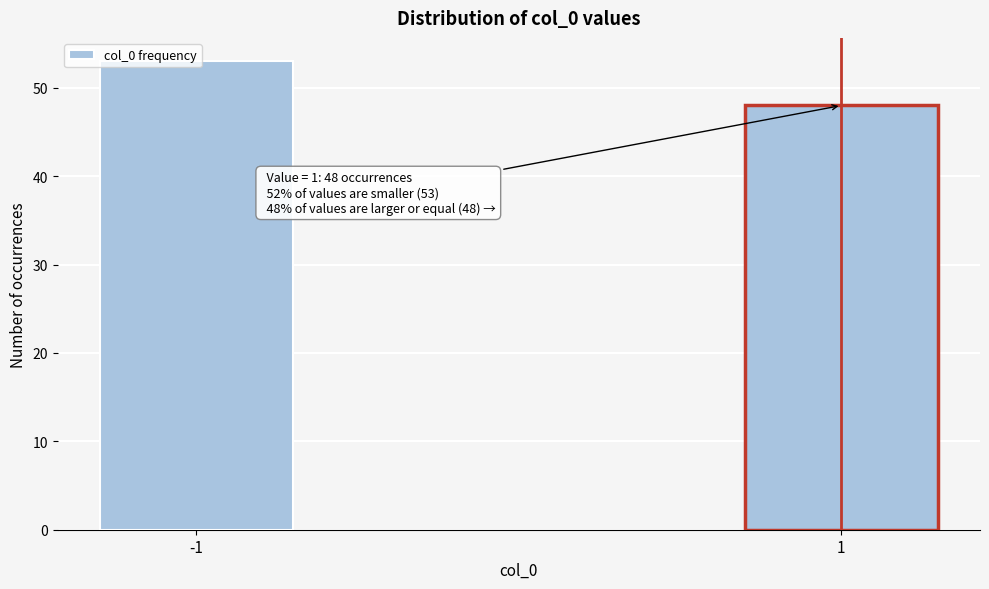

List the labels in order of value, smallest first.

1, -1